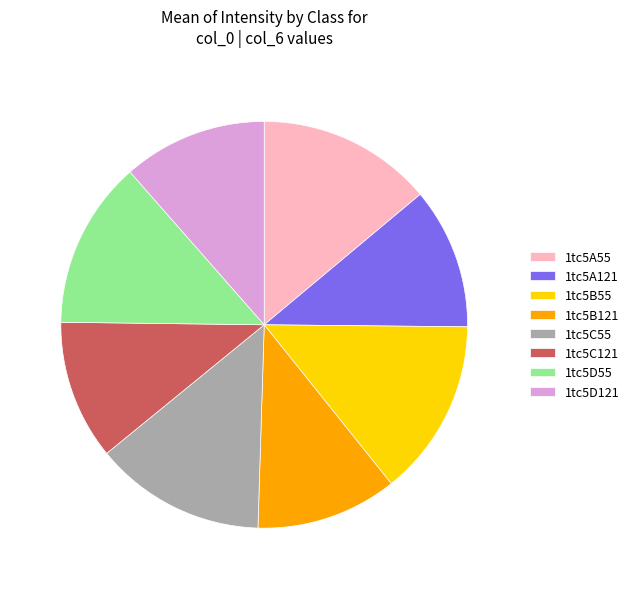

True or false: 1tc5B121 accounts for 11% of the total.

True